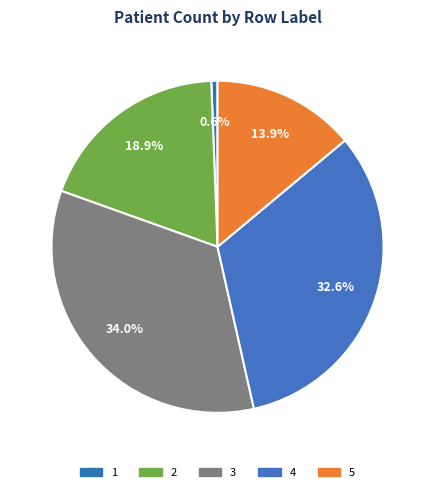

Is 1 the majority of the pie?

No